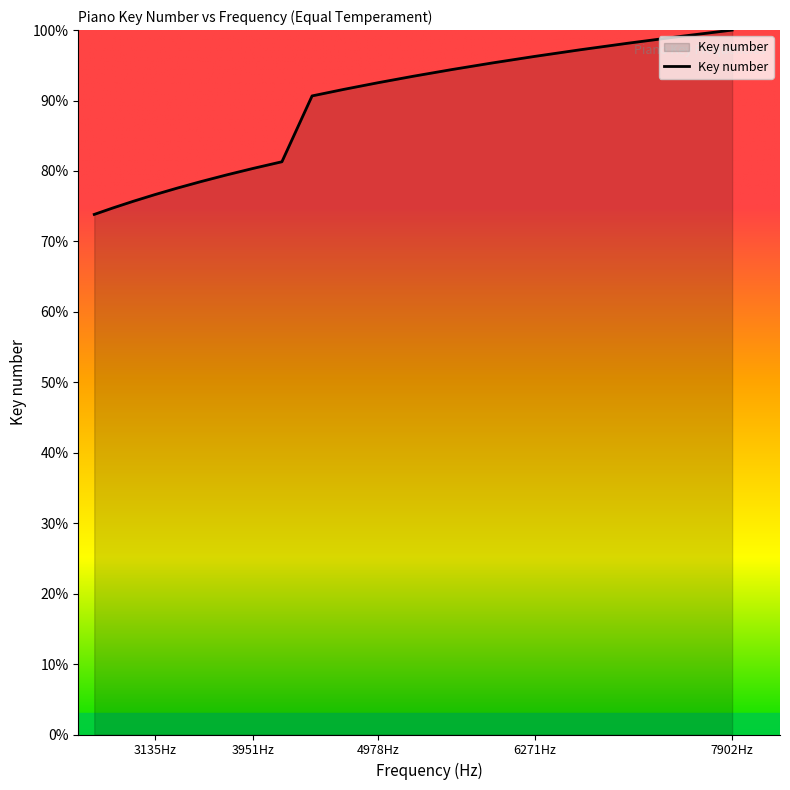

Does the chart display data point markers on the line(s)?

No